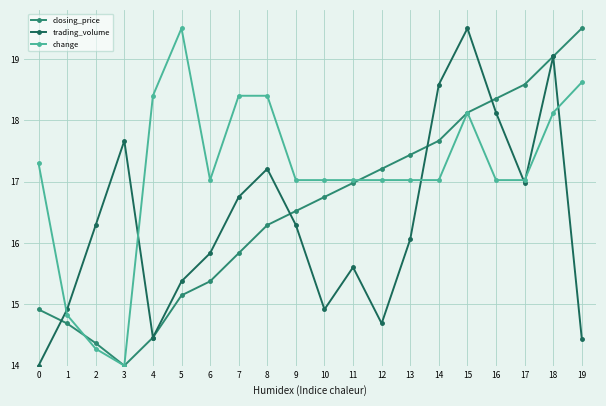

Count the number of data series in this chart.

3